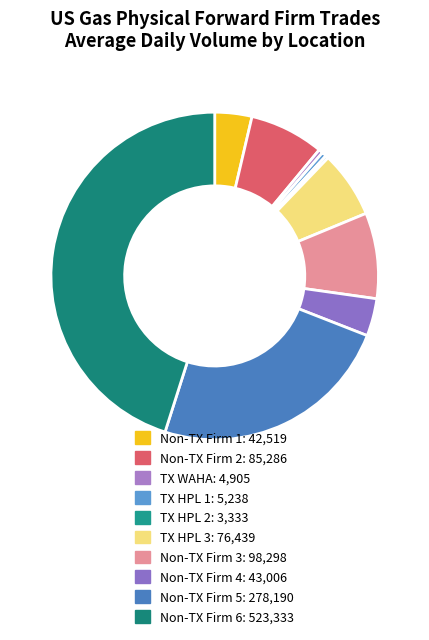

How many slices are in this pie chart?

10